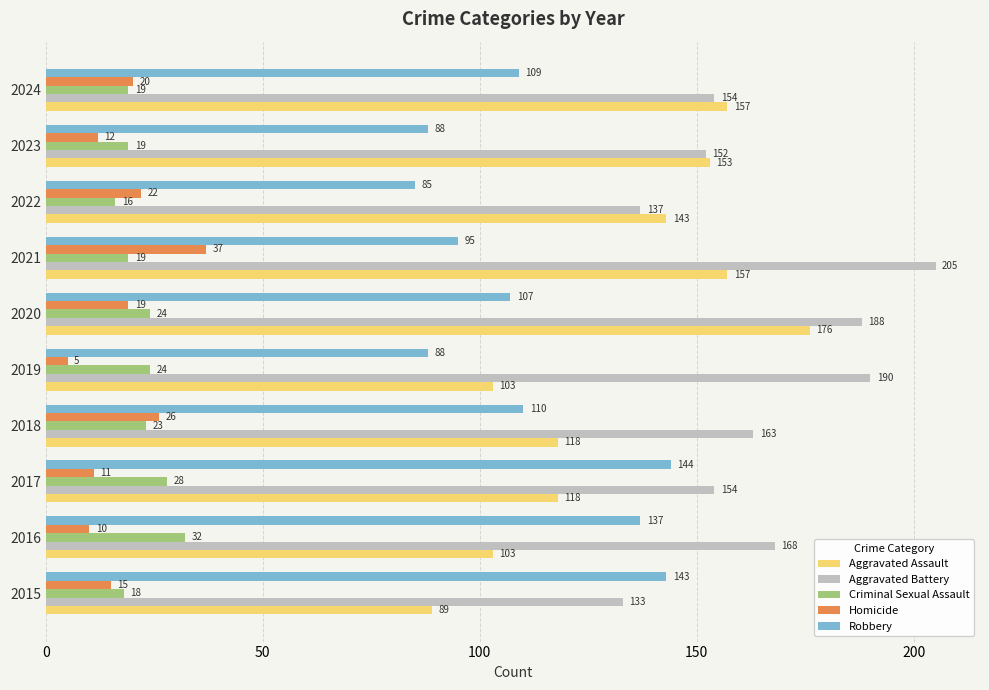

What is the maximum value for Homicide?

37